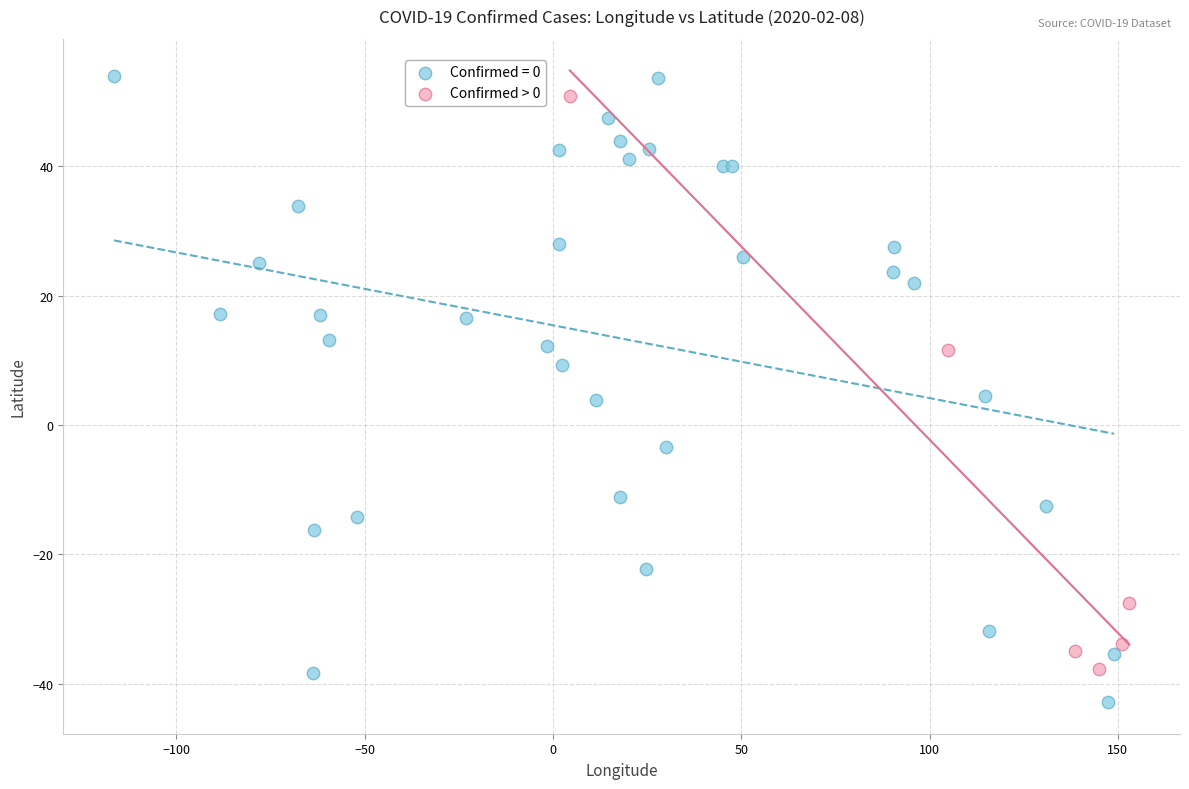

Which series has the widest spread of Y values?

Confirmed = 0